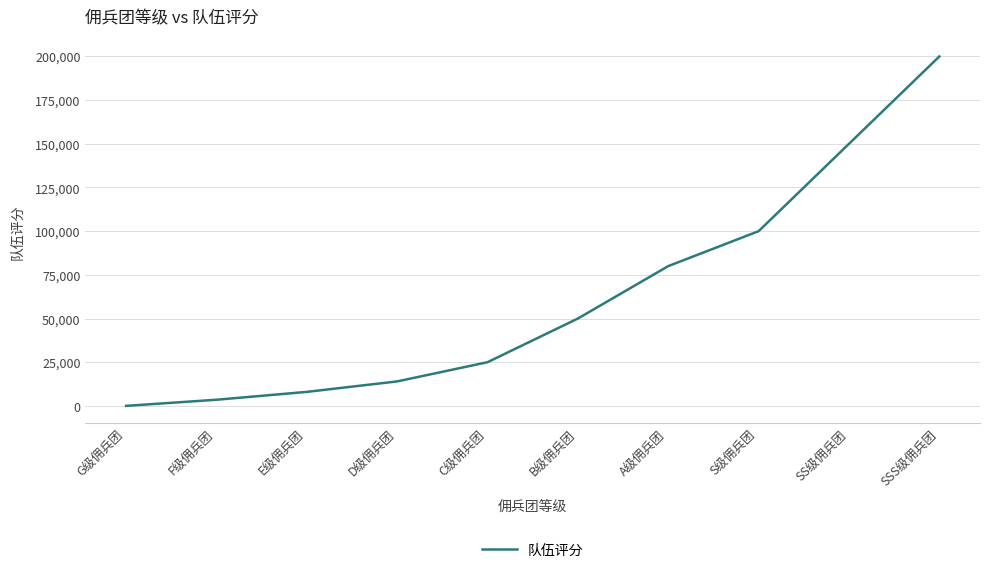

Reading right to left, list all the values displayed in this chart.

SSS级佣兵团=200000	SS级佣兵团=150000	S级佣兵团=100000	A级佣兵团=80000	B级佣兵团=50000	C级佣兵团=25000	D级佣兵团=14000	E级佣兵团=8000	F级佣兵团=3500	G级佣兵团=0